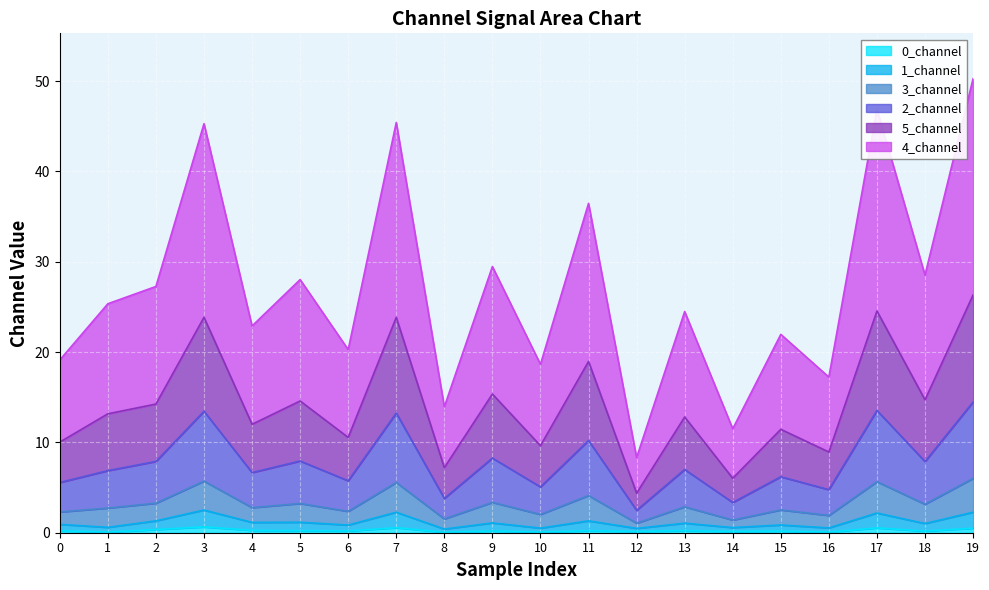

What value does the 1_channel series have at 14?

0.6